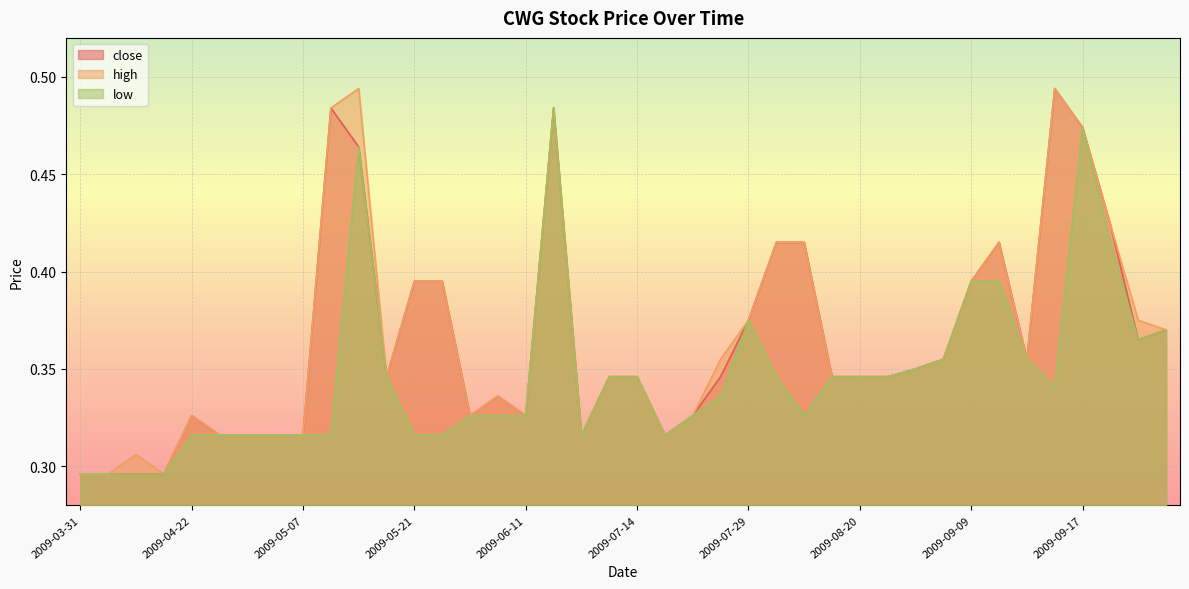

At how many categories does at least one series exceed 0?

40